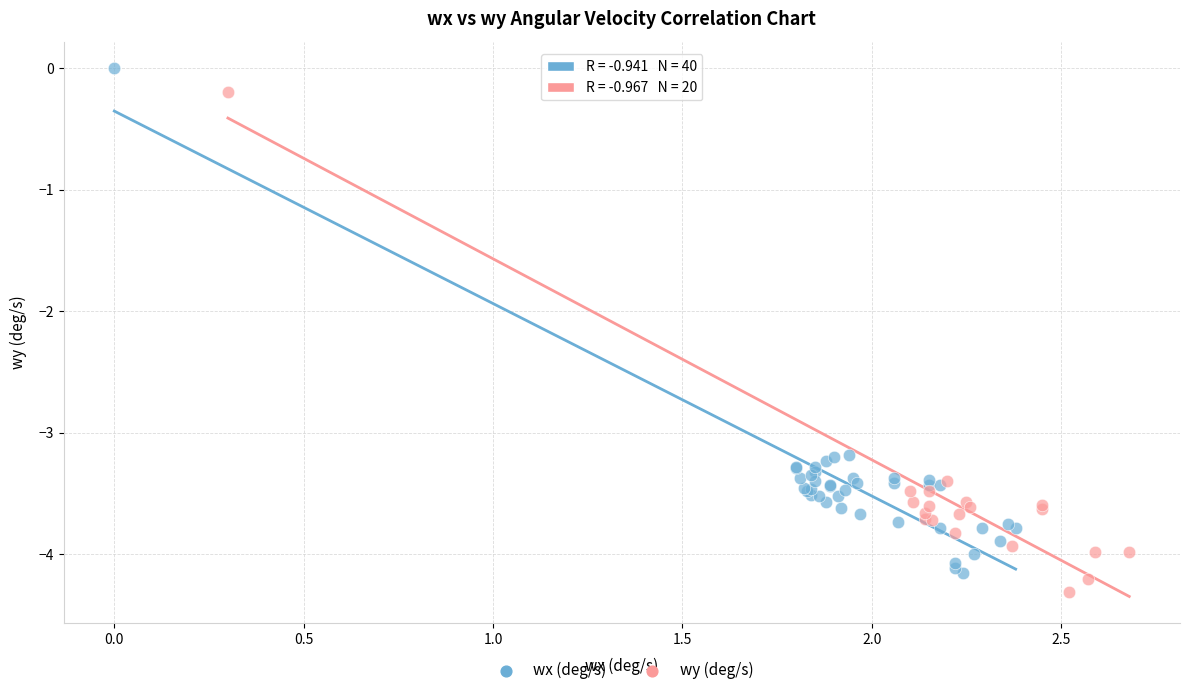

Which series has the widest spread of Y values?

wx (deg/s)